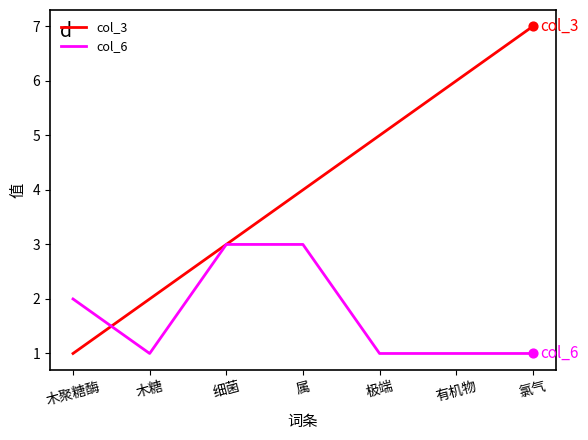

Which series has the largest total across all categories?

col_3